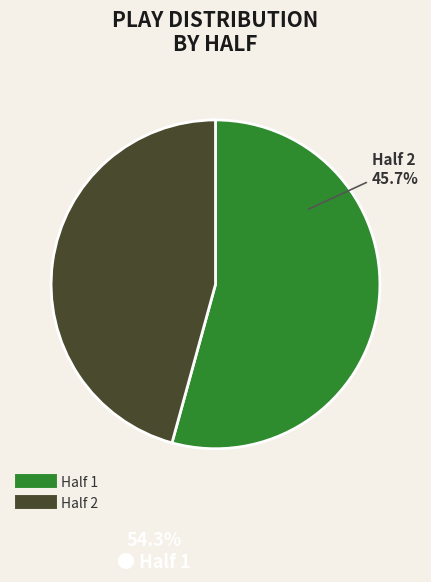

Which slice represents more than half of the pie?

Half 1